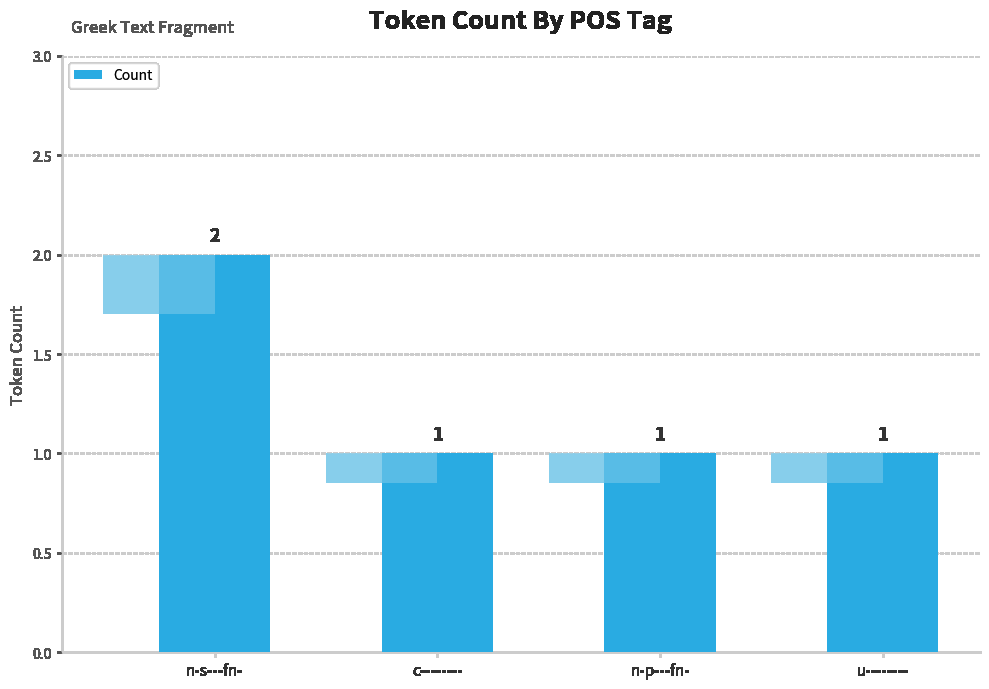

Approximately how many times larger is the value at c-------- compared to n-p---fn-?

1.0